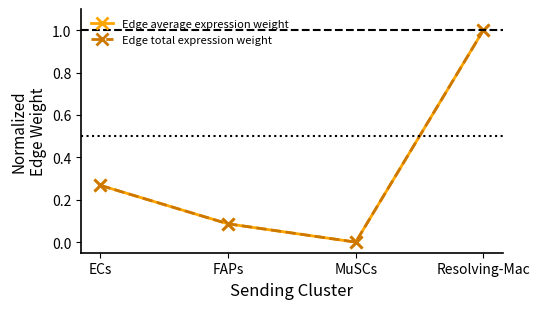

How many values in Edge total expression weight are above zero?

3